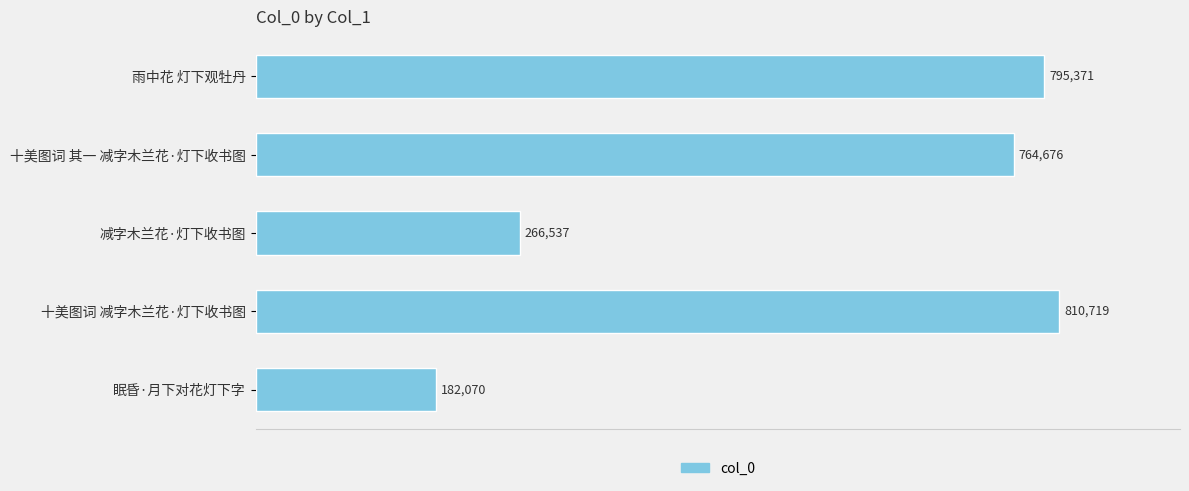

How many distinct data groups are displayed?

1